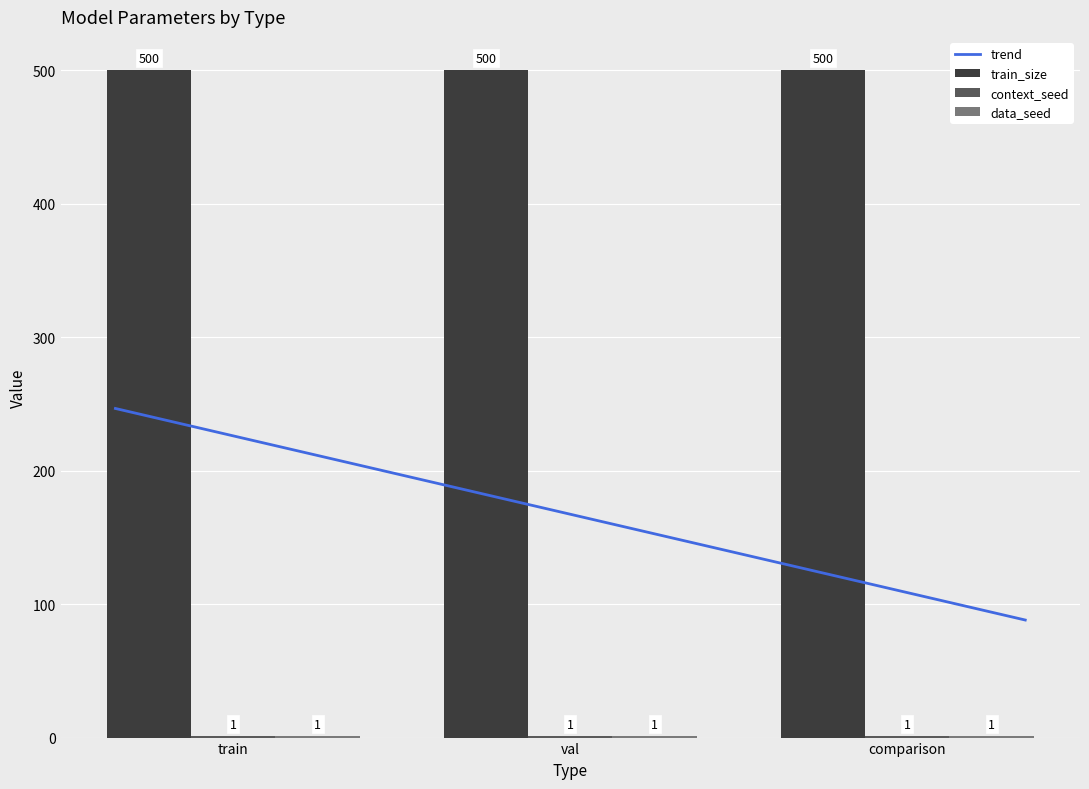

Read the context_seed value at val.

1